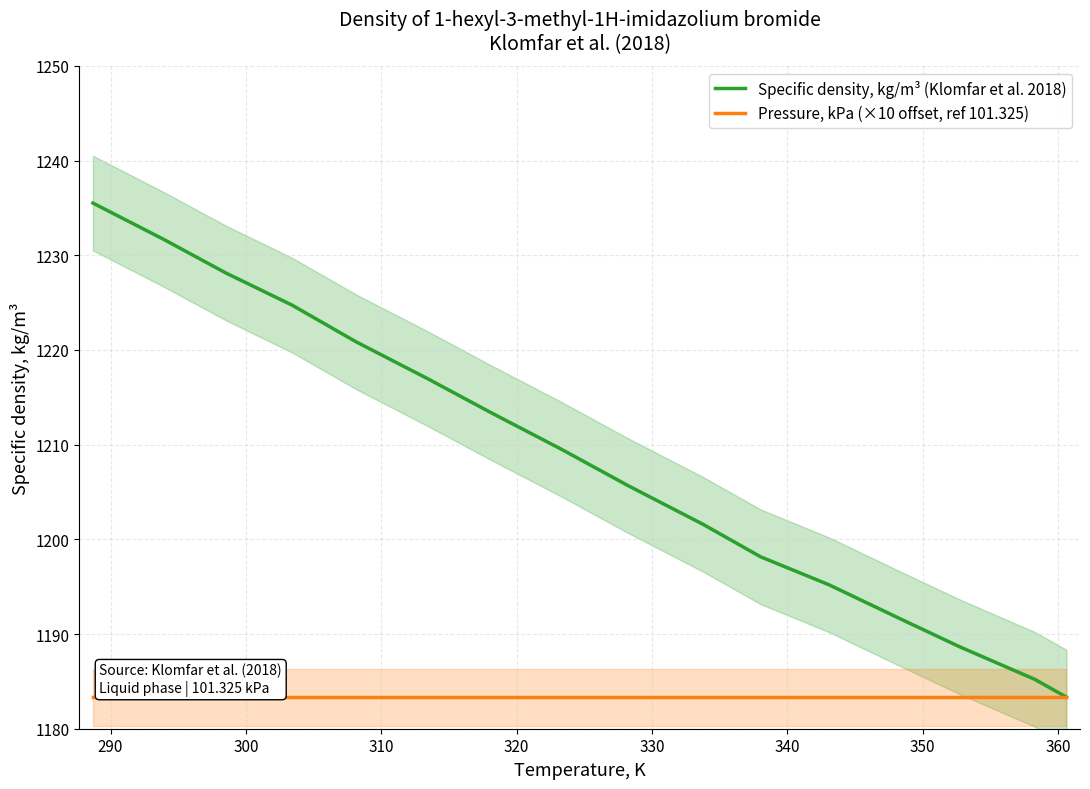

What is the maximum value for Specific density, kg/m³ (Klomfar et al. 2018)?

1235.5